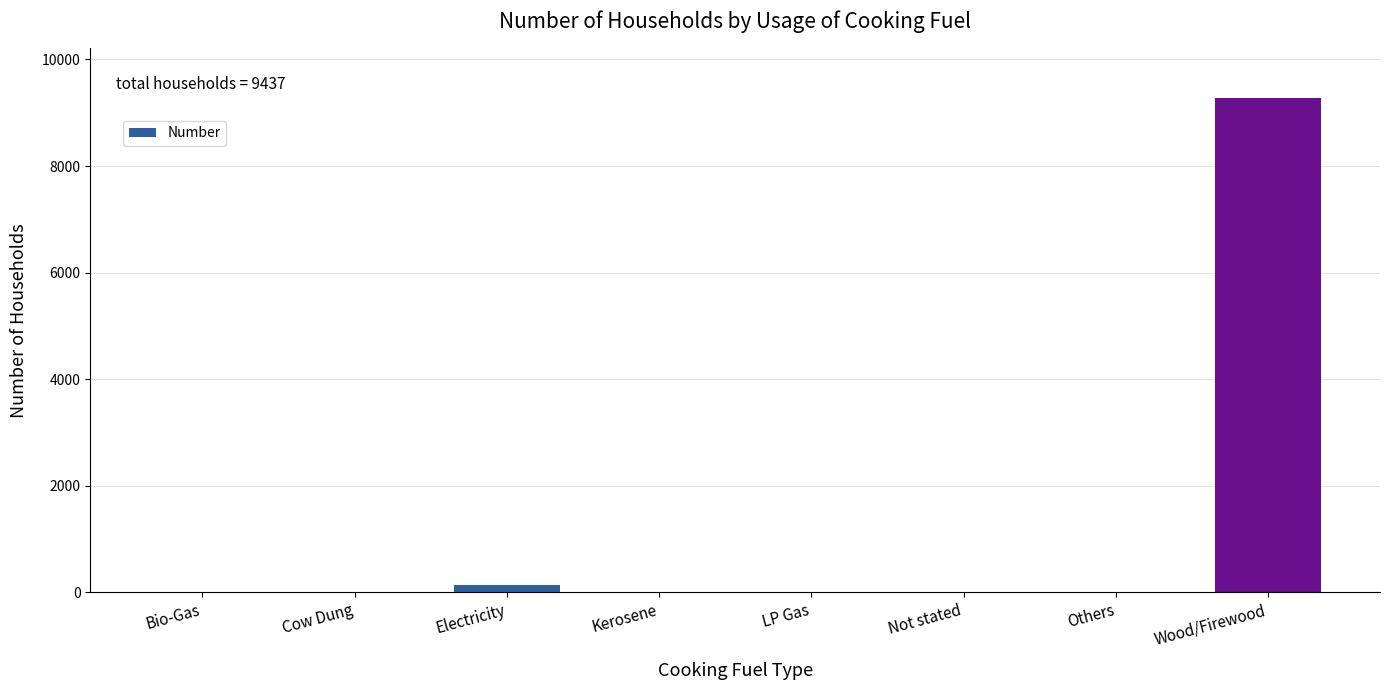

True or false: the data shows 3 at LP Gas.

True